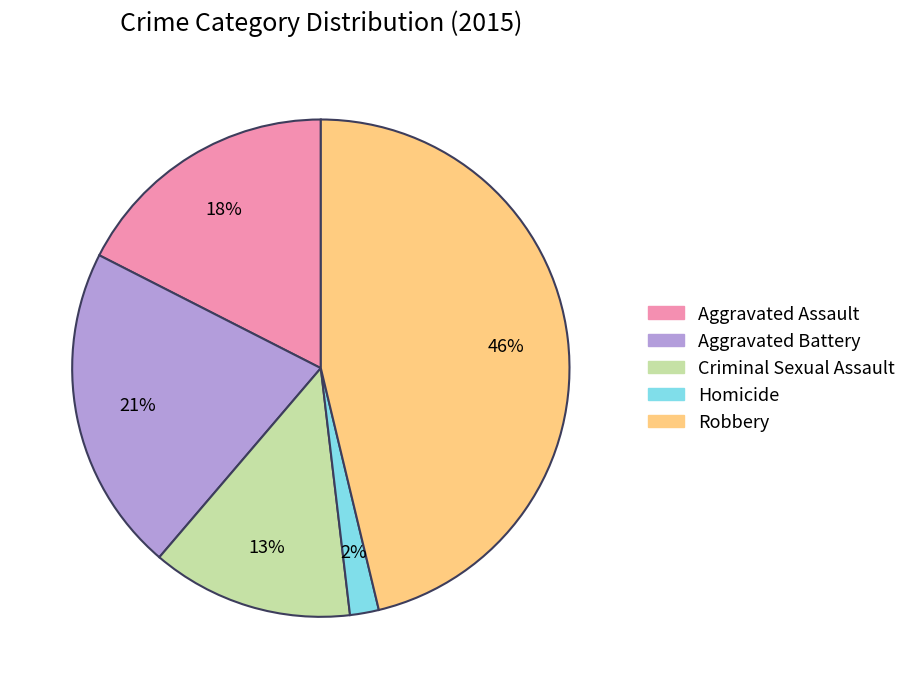

Which slice is the smallest?

Homicide